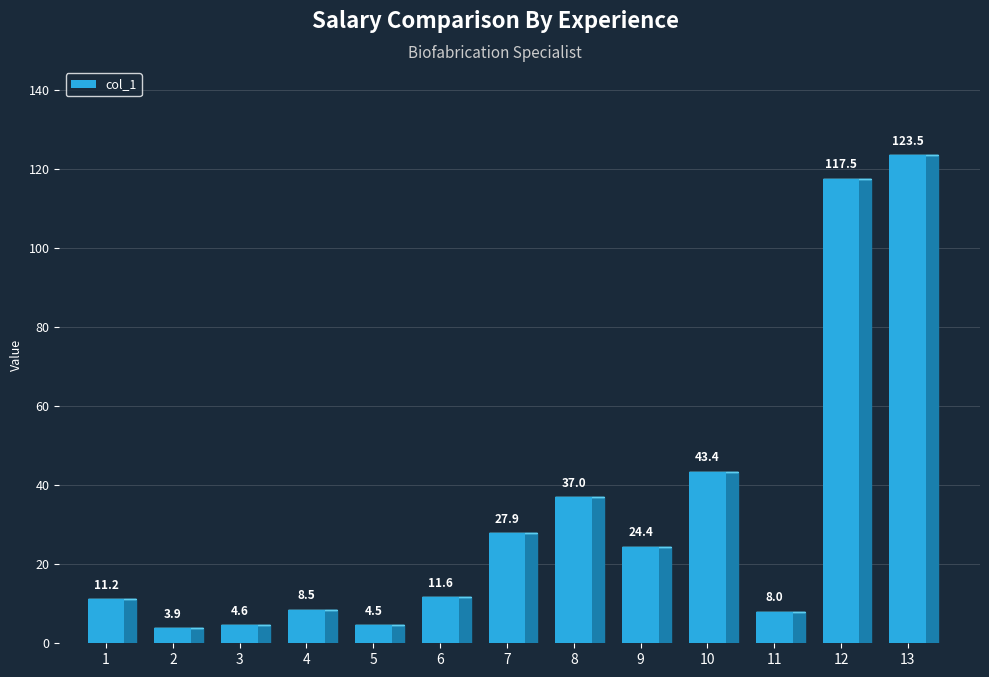

What is the change in value from 4 to 5?

-4.0